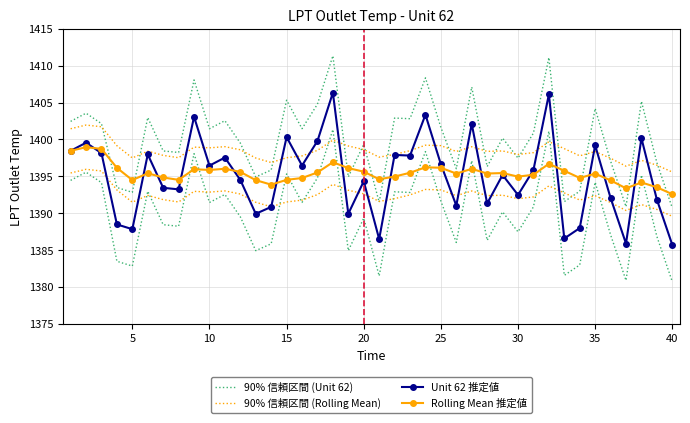

What is the smallest value displayed?

1385.7